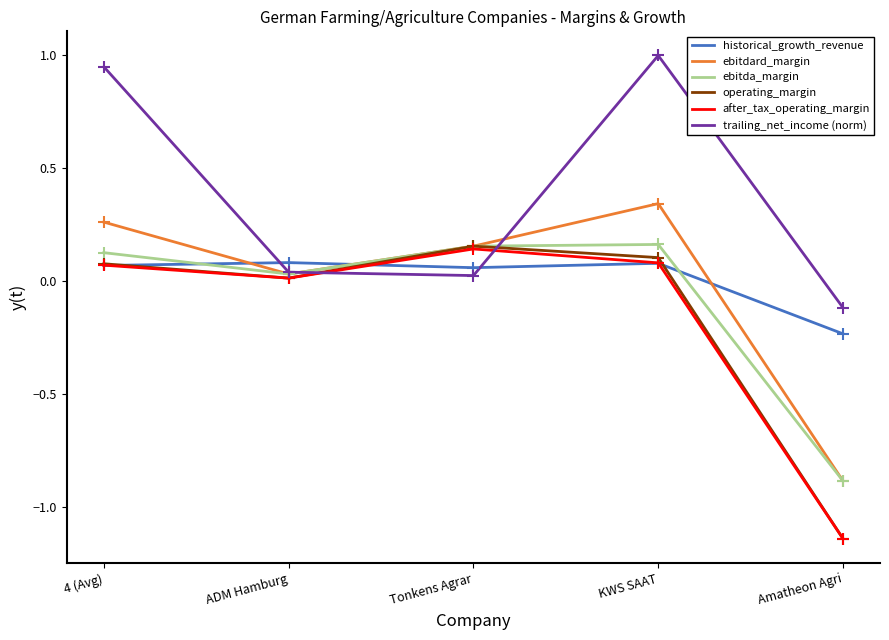

At how many categories does at least one series exceed 0?

4